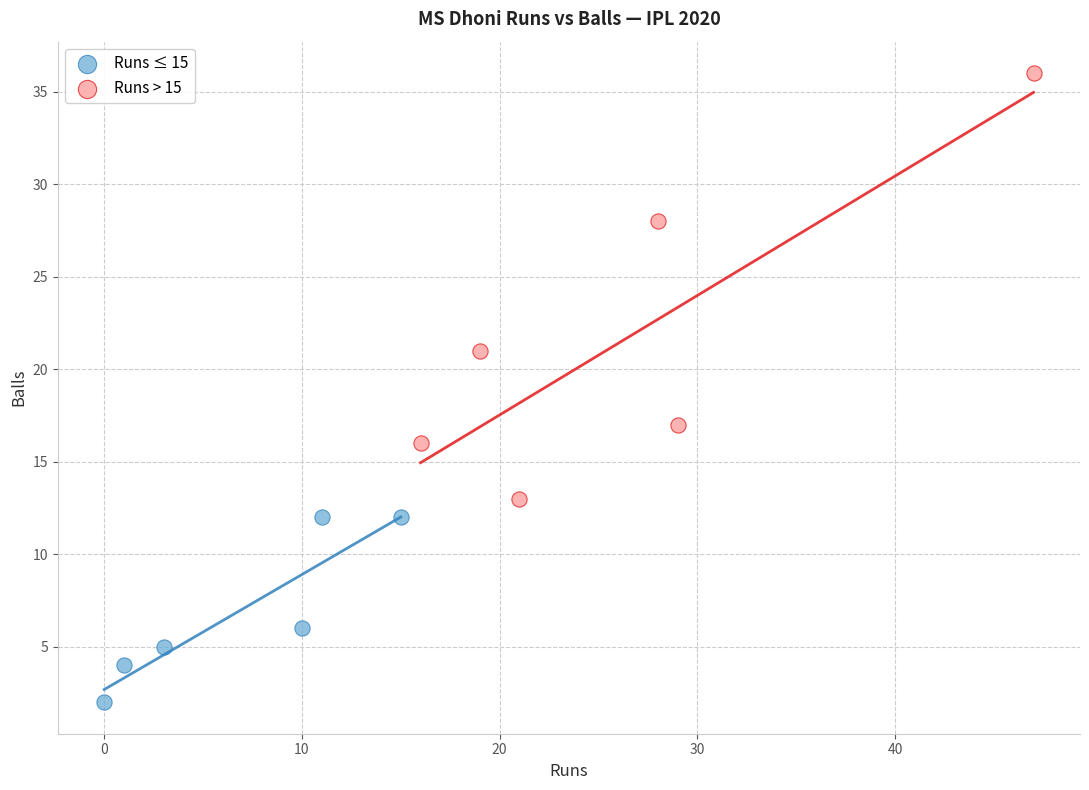

Which series has the largest Y range (max minus min)?

Runs > 15